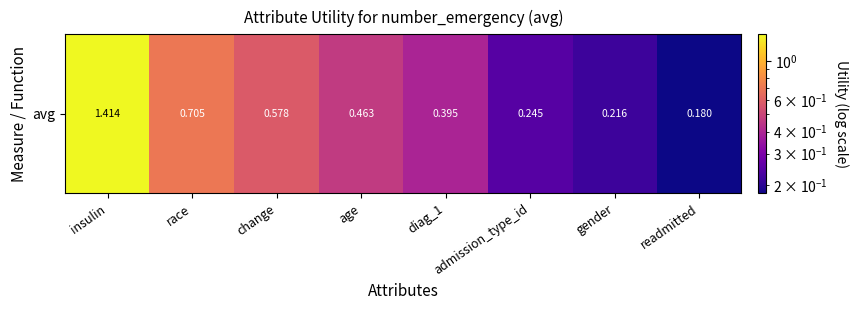

Reading right to left, what are all the values shown in this chart?

0.2	0.2	0.2	0.4	0.5	0.6	0.7	1.4